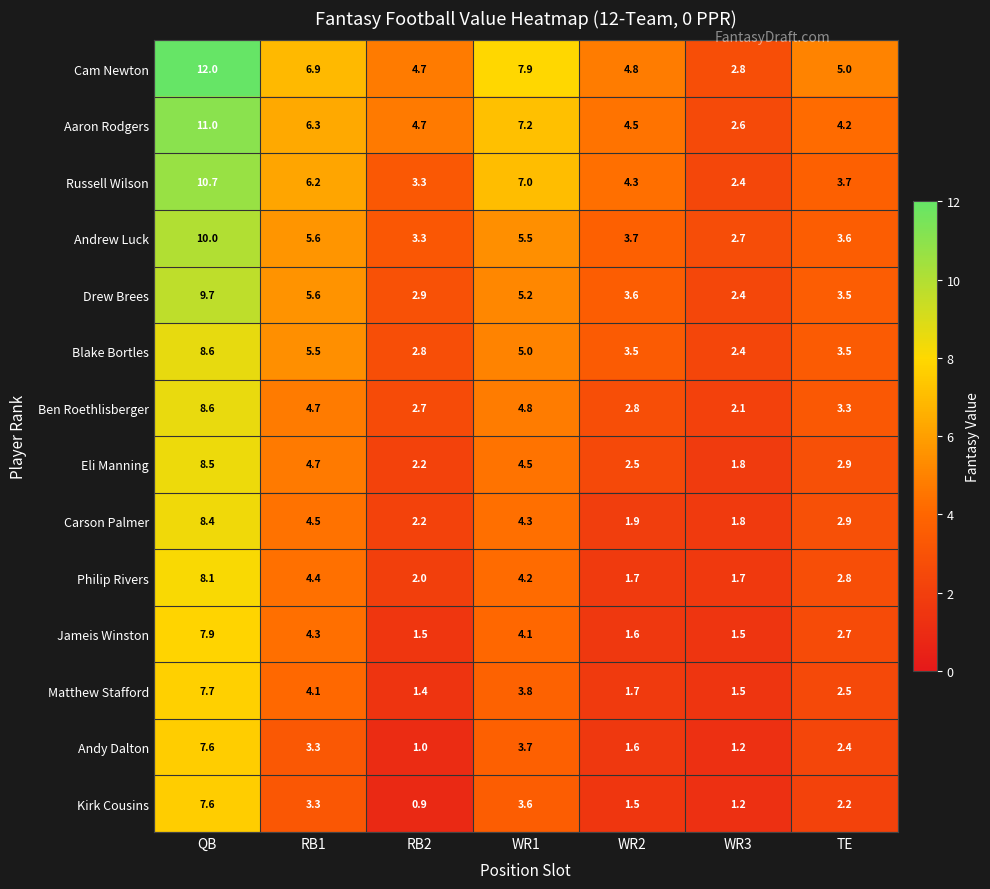

What is the difference between the second highest and minimum values in the Carson Palmer series?

2.7